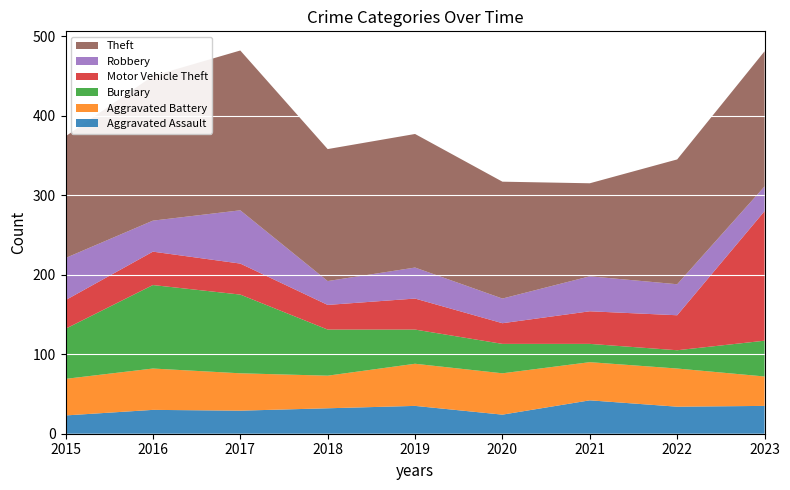

At which category is the sum across all series the highest?

2017